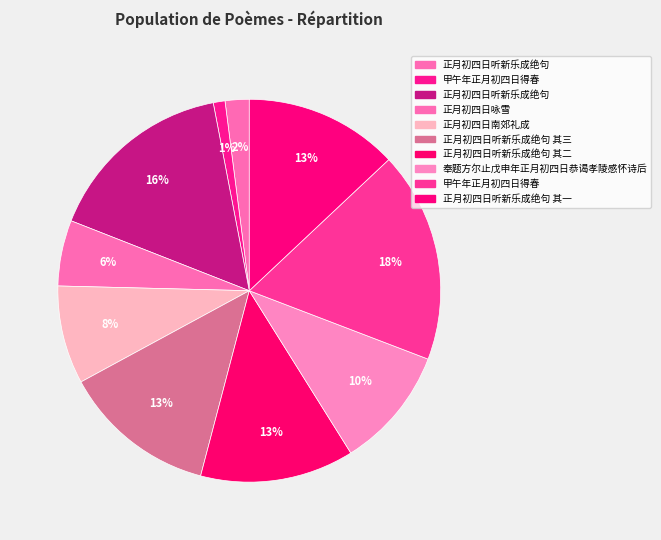

How many segments does this pie chart have?

10